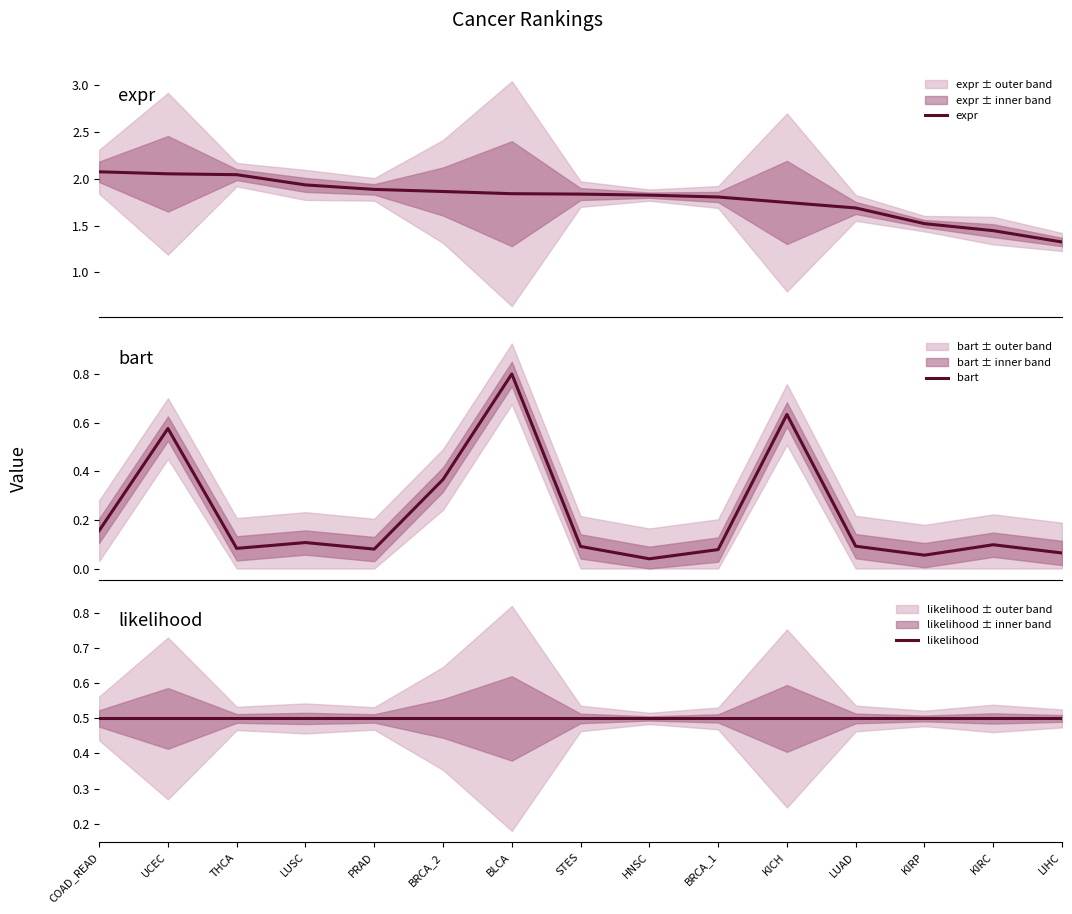

True or false: likelihood has a value of 0.5 at LIHC.

True